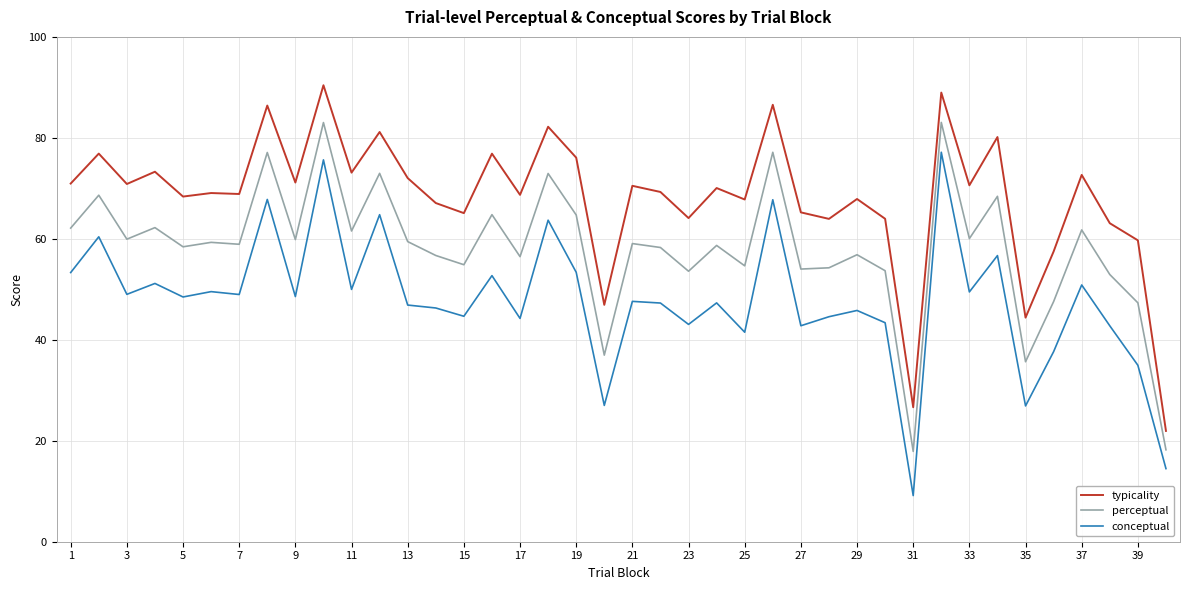

True or false: conceptual and typicality intersect in this chart.

False